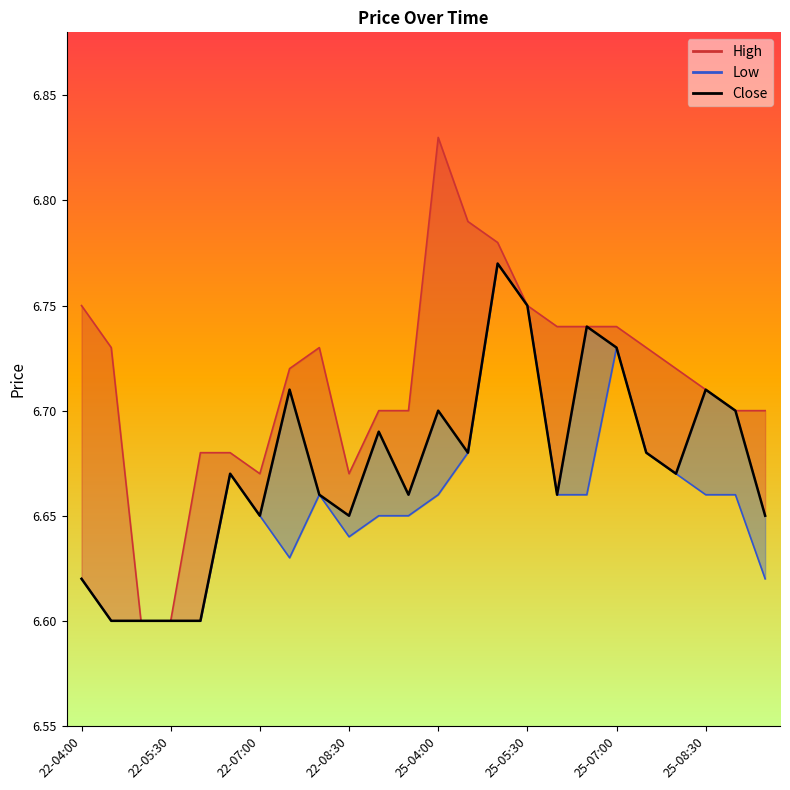

Does the chart display data point markers on the line(s)?

No